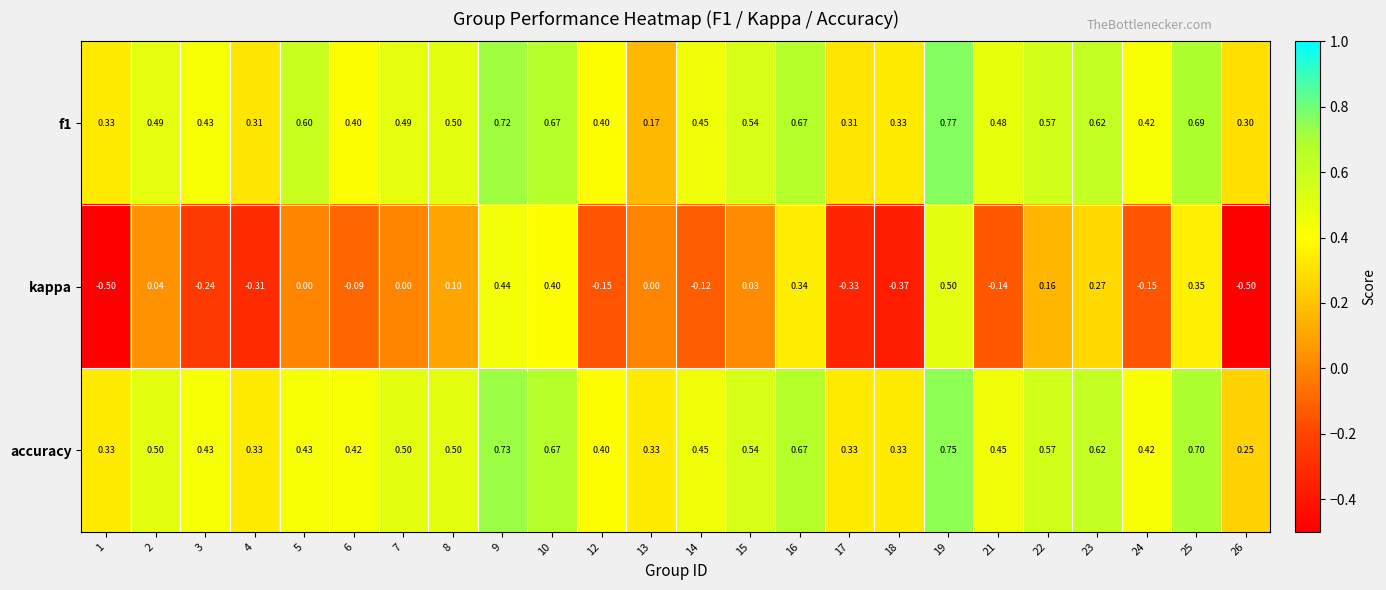

Which series has the widest spread of values?

kappa